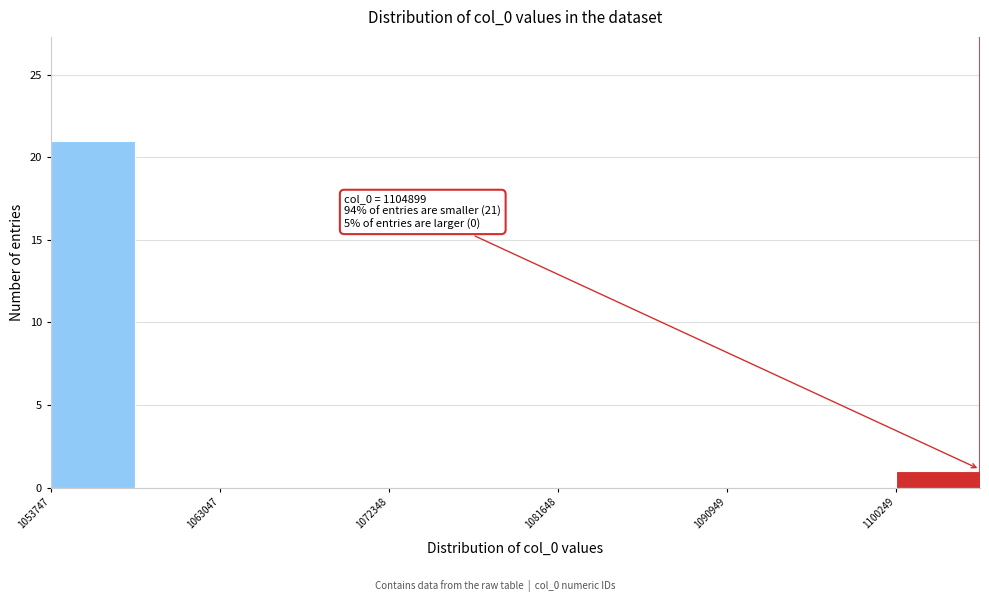

Over which range of the x-axis is the bar tallest?

1054000 to 1058000